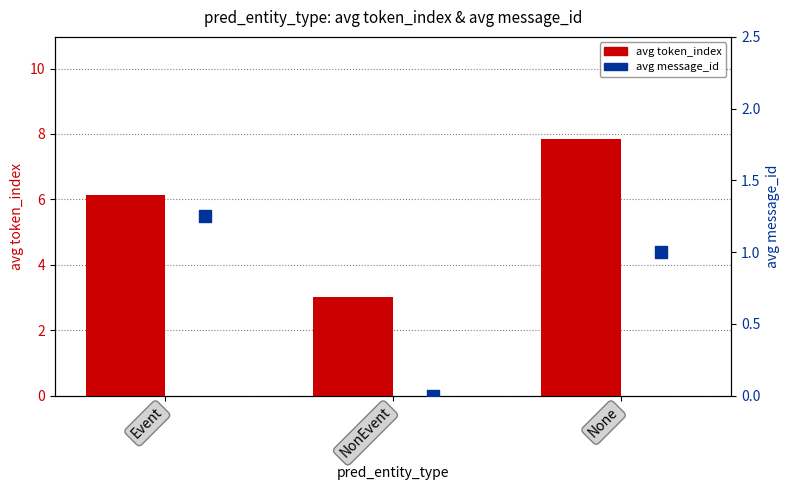

Is the value of avg message_id at None greater than the value of avg token_index at Event?

No